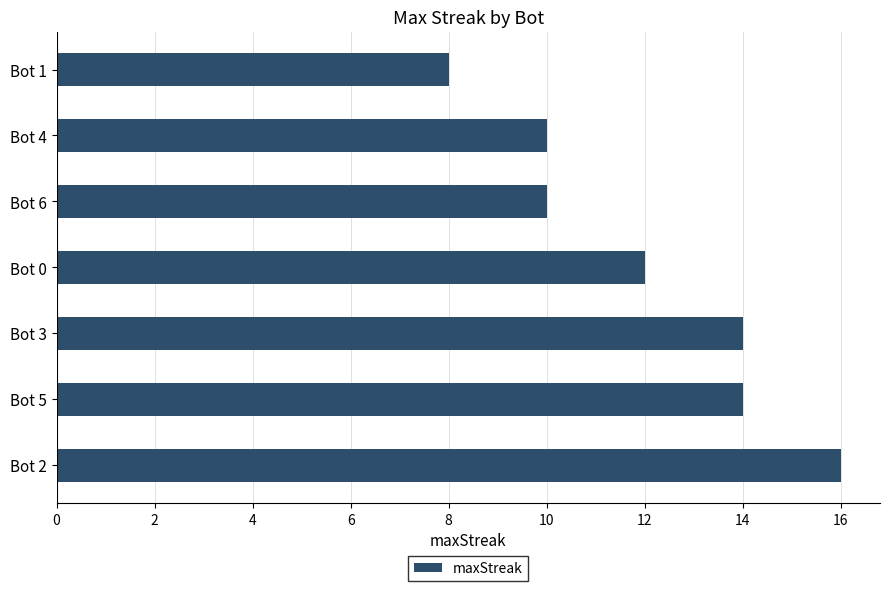

Reading bottom to top, extract all data points from this chart.

16	14	14	12	10	10	8